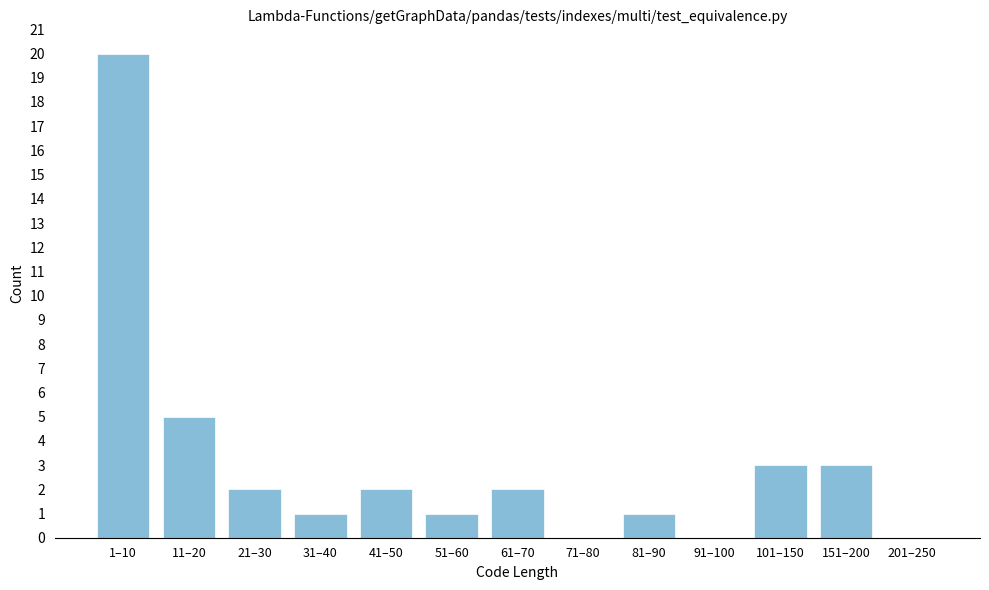

Reading left to right, extract all data points from this chart.

1–10=20	11–20=5	21–30=2	31–40=1	41–50=2	51–60=1	61–70=2	71–80=0	81–90=1	91–100=0	101–150=3	151–200=3	201–250=0